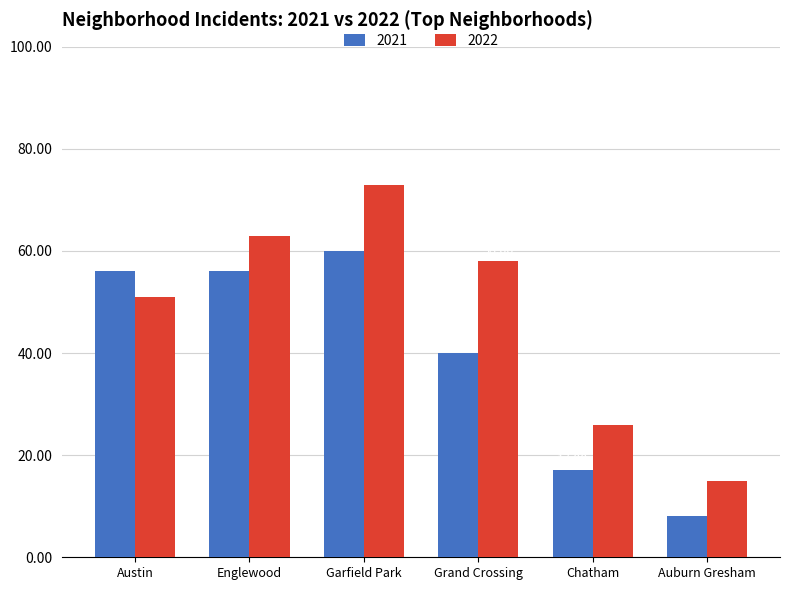

Rank the series at Austin from lowest to highest value.

2022, 2021